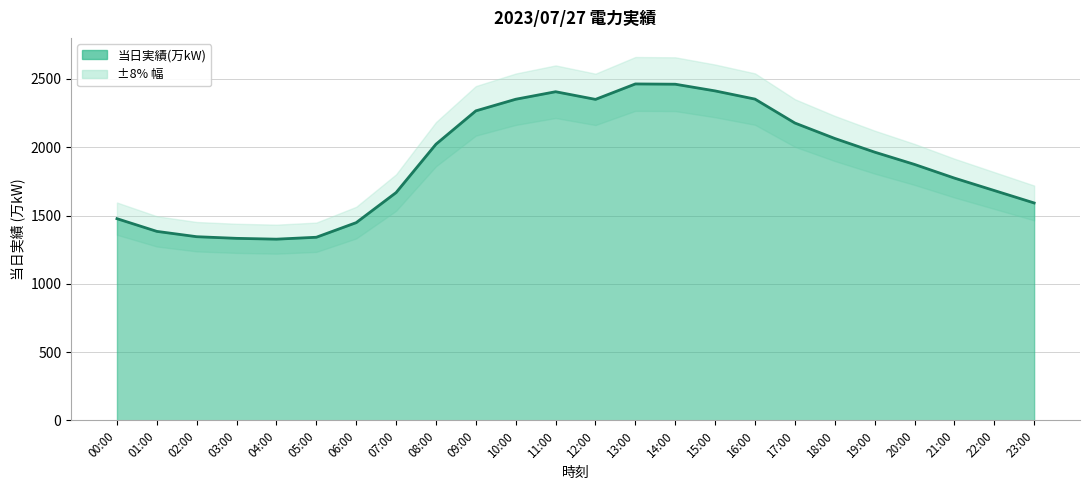

What is the difference between the second highest and second lowest values?

1128